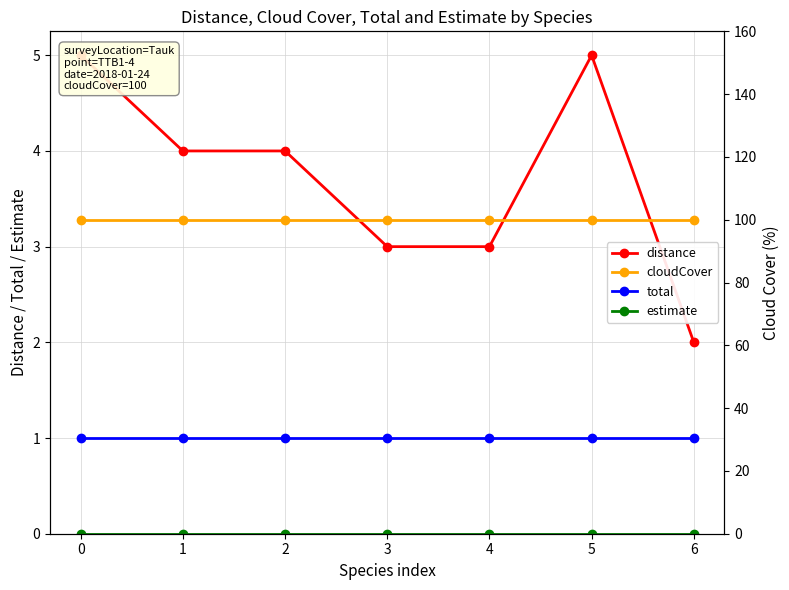

How many lines are shown in the chart?

4